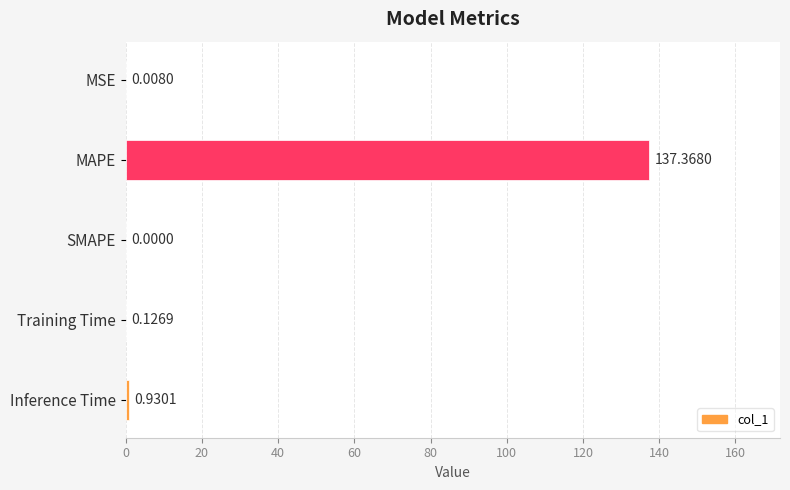

What is the change in value from SMAPE to Inference Time?

+0.9